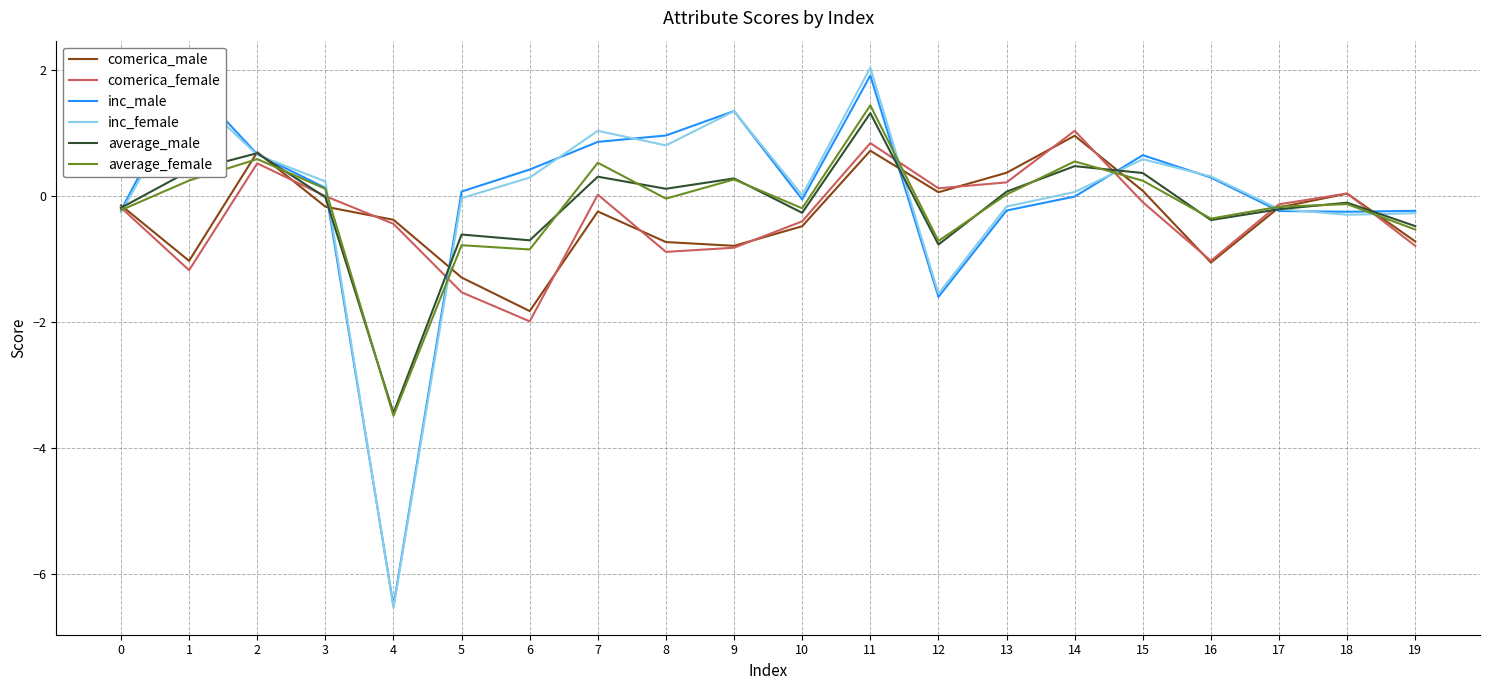

The value of inc_female at 5 is -0.0. True or false?

True